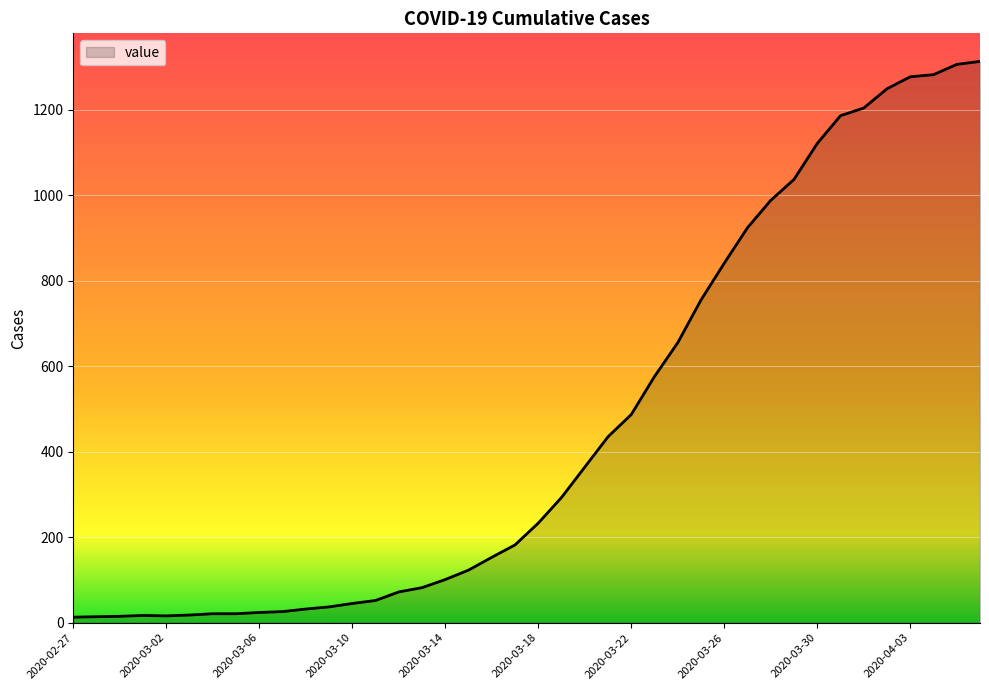

What is the difference between the maximum and minimum values?

1300